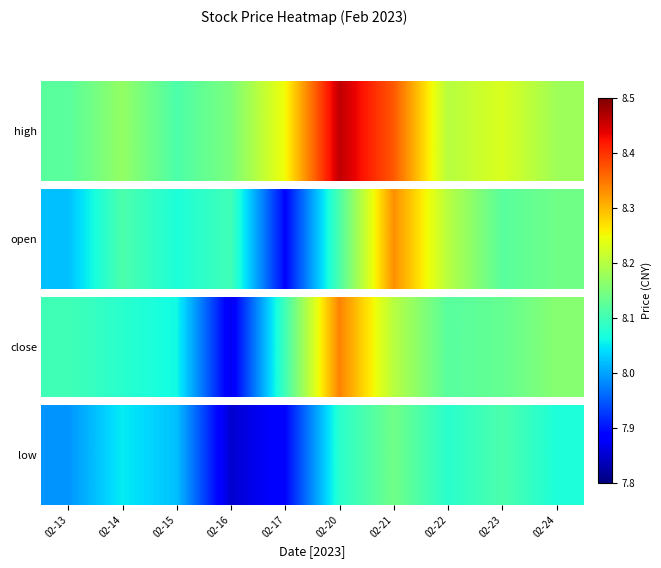

Reading left to right, list all the values displayed in this chart.

8.0	8.1	8.0	7.8	7.9	8.1	8.1	8.1	8.1	8.1